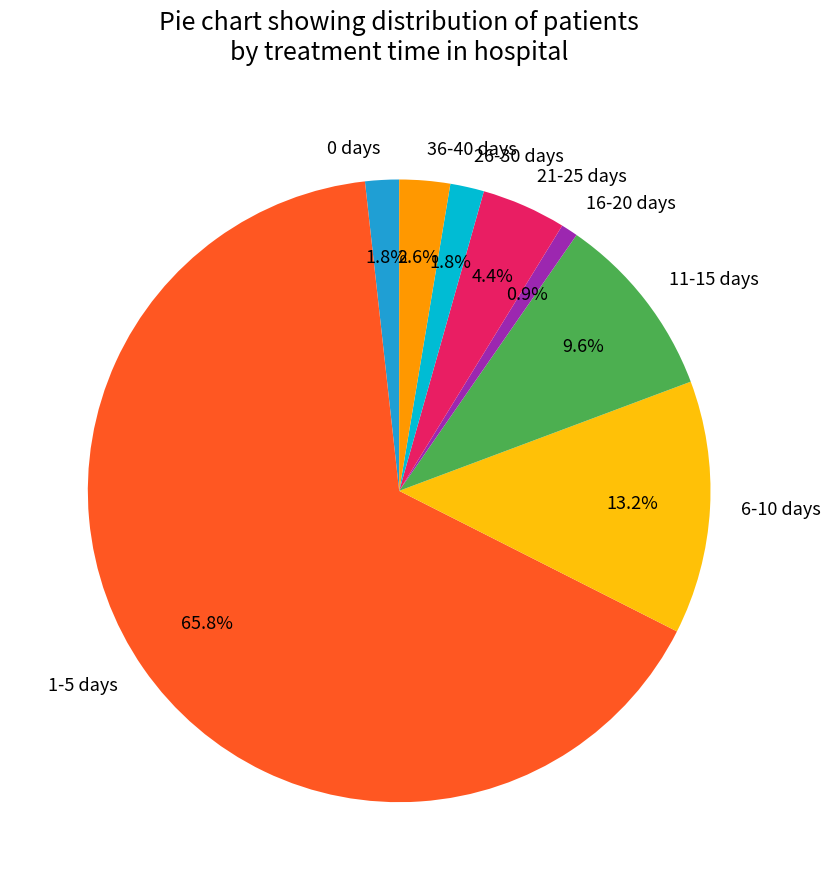

Is there any slice that represents more than half of the pie?

Yes